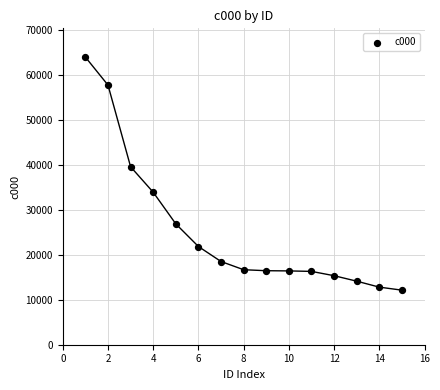

What Y value in the scatter plot is closest to 38009?

39533